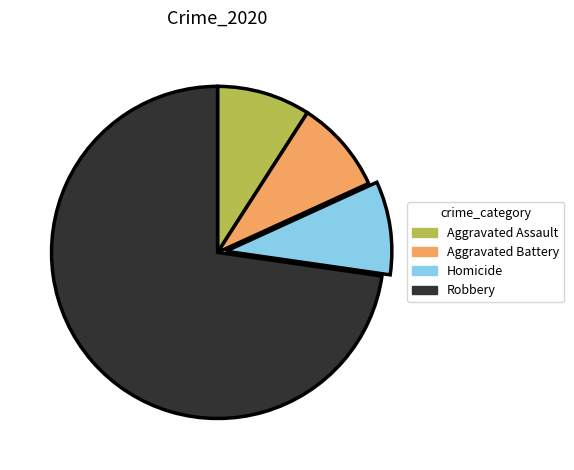

Approximately how many times larger is the value at Homicide compared to Aggravated Assault?

1.0